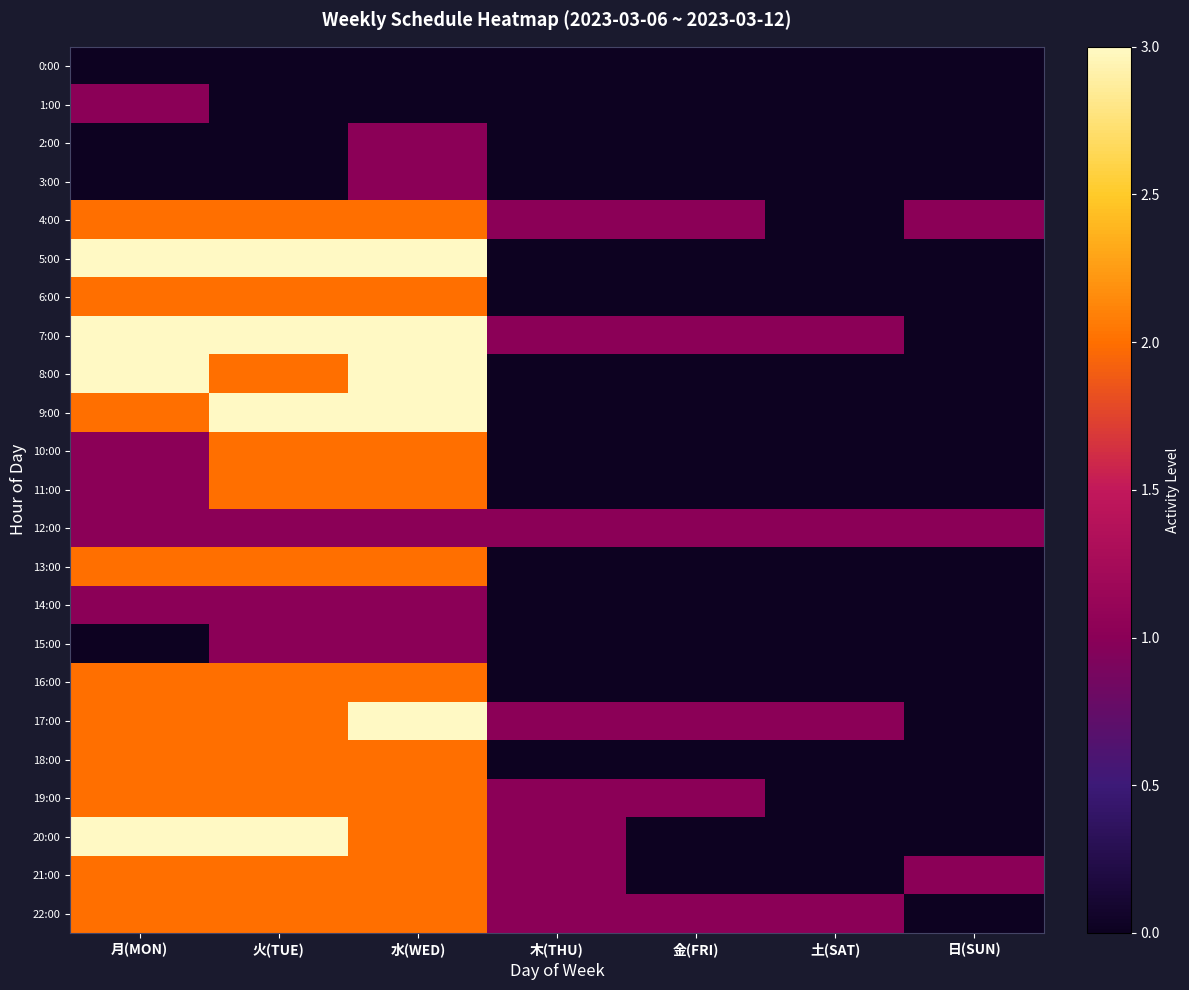

Which series has the largest total across all categories?

7:00